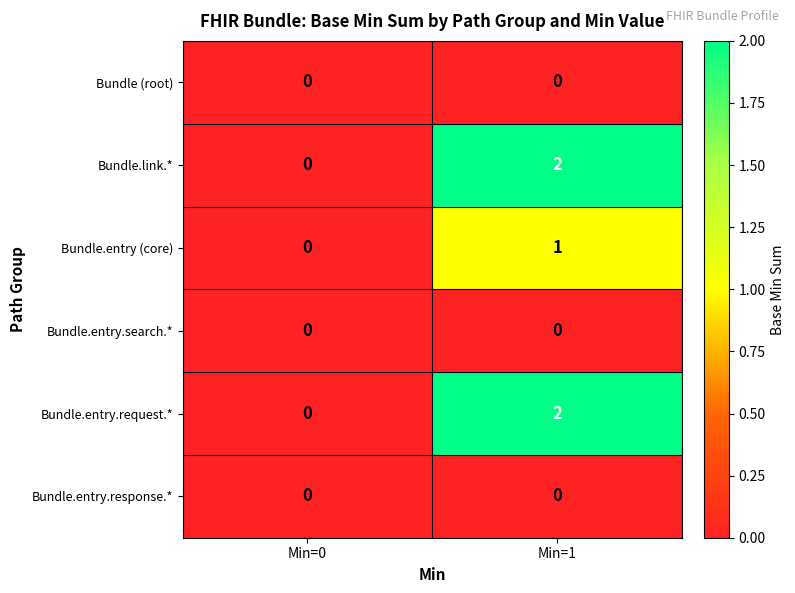

Which category has the lowest value in the Bundle.entry.request.* series?

Min=0